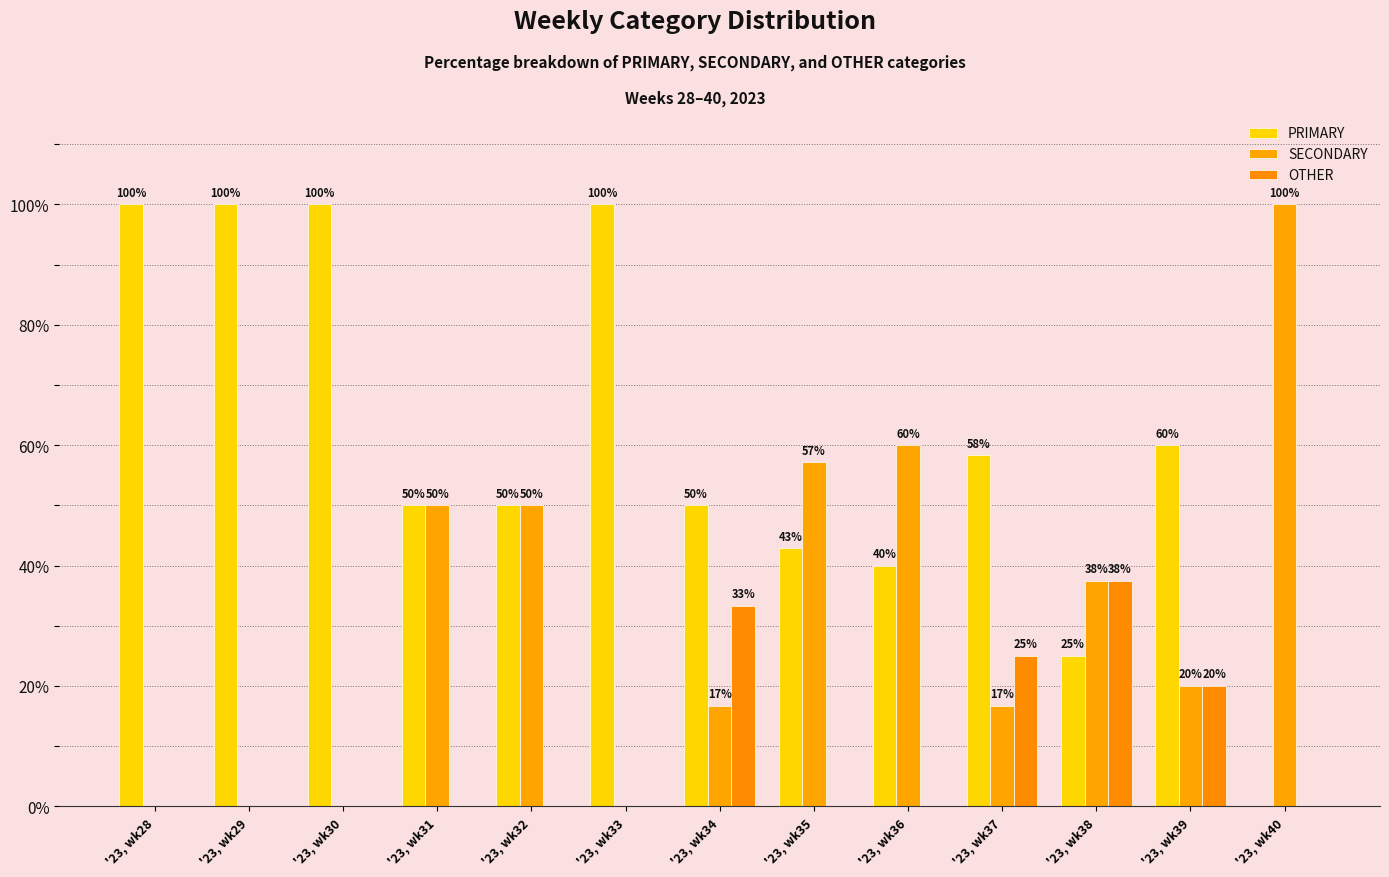

Reading left to right, what are all the values shown in this chart?

PRIMARY: 100.0	100.0	100.0	50.0	50.0	100.0	50.0	42.9	40.0	58.3	25.0	60.0	0.0
SECONDARY: 0.0	0.0	0.0	50.0	50.0	0.0	16.7	57.1	60.0	16.7	37.5	20.0	100.0
OTHER: 0.0	0.0	0.0	0.0	0.0	0.0	33.3	0.0	0.0	25.0	37.5	20.0	0.0